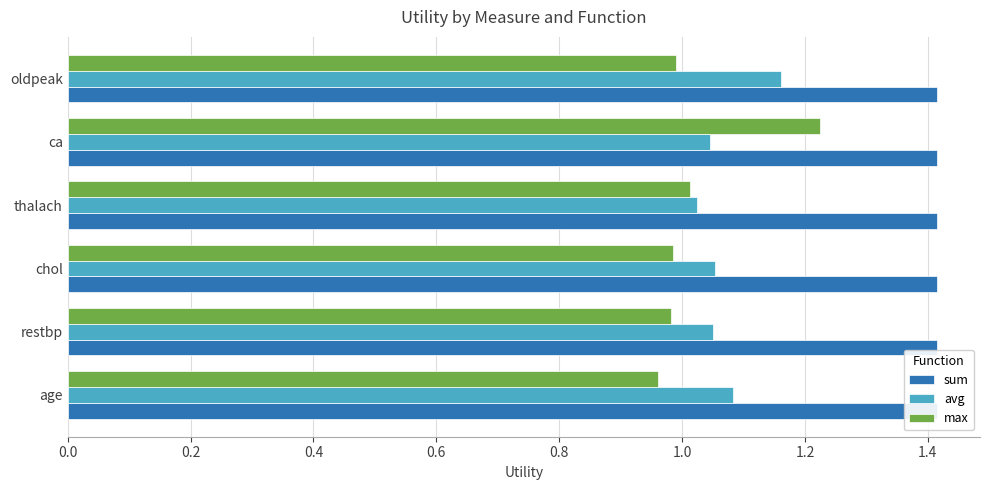

Are the bars horizontal?

Yes